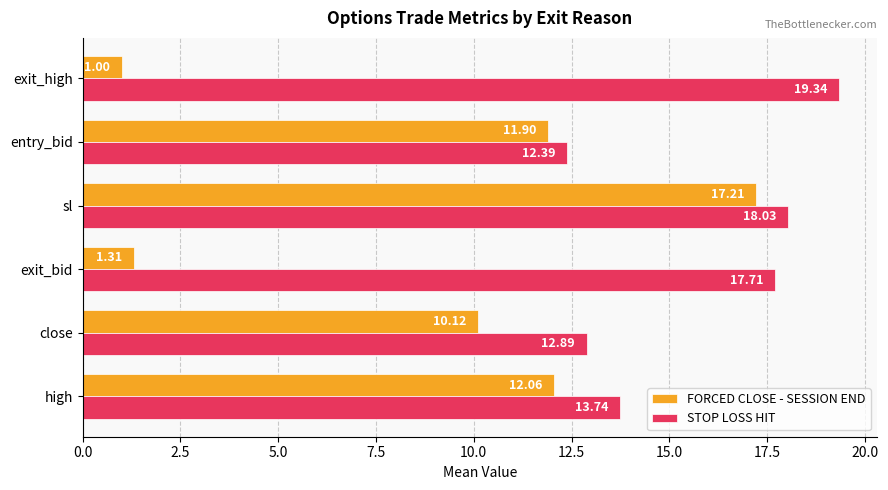

At which category is the sum across all series the highest?

sl